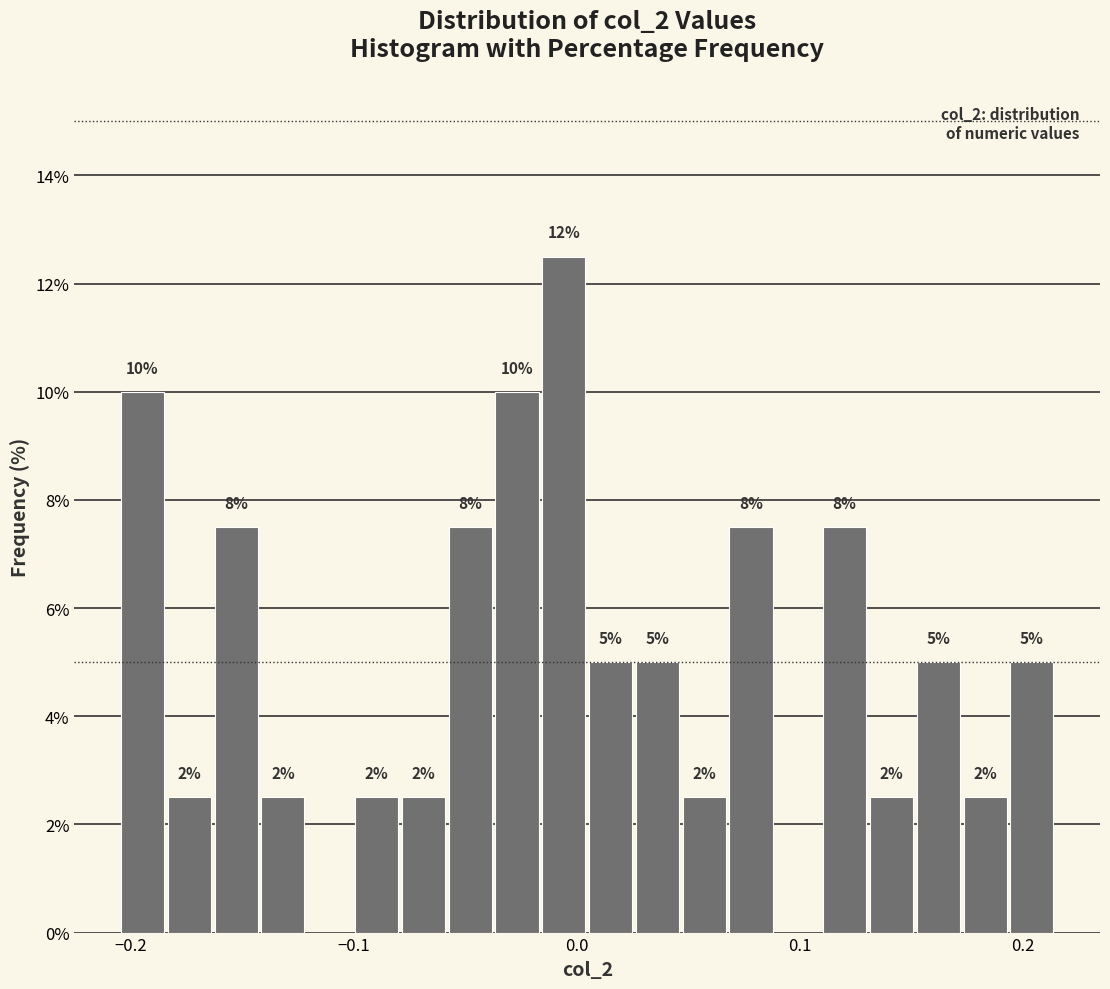

Around what value on the x-axis is the tallest bar? Give the approximate position of its centre, as read against the axis.

-0.01